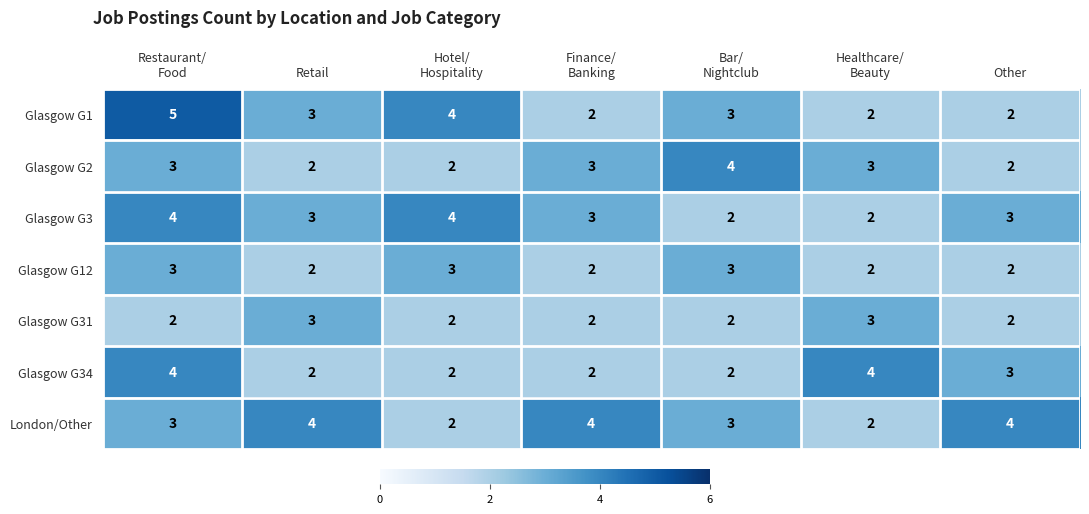

What is the sum of all London/Other values?

22